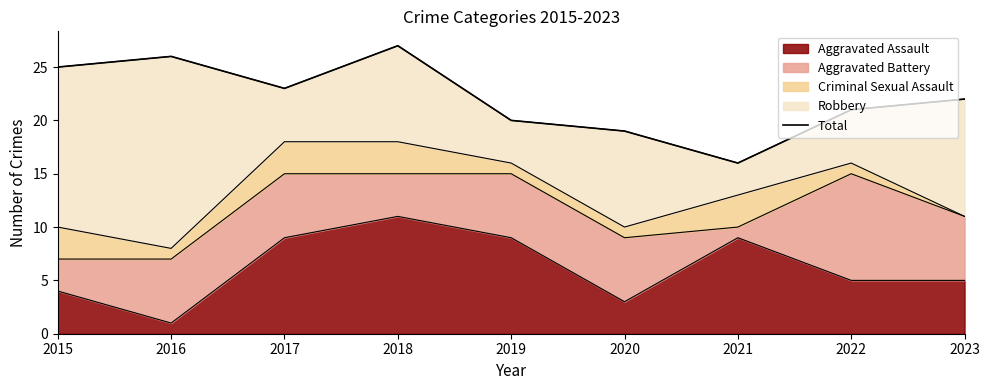

Is it true that the value at 2015 is 35?

False